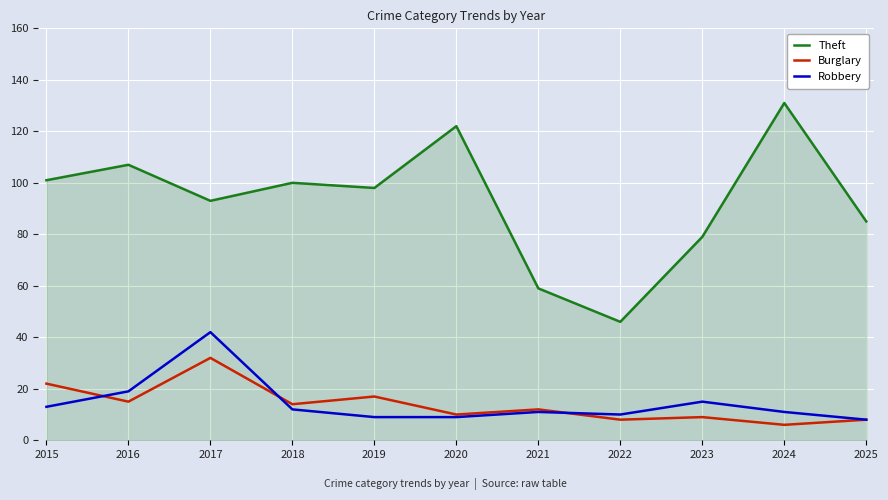

The value of Theft at 2015 is 101. True or false?

True